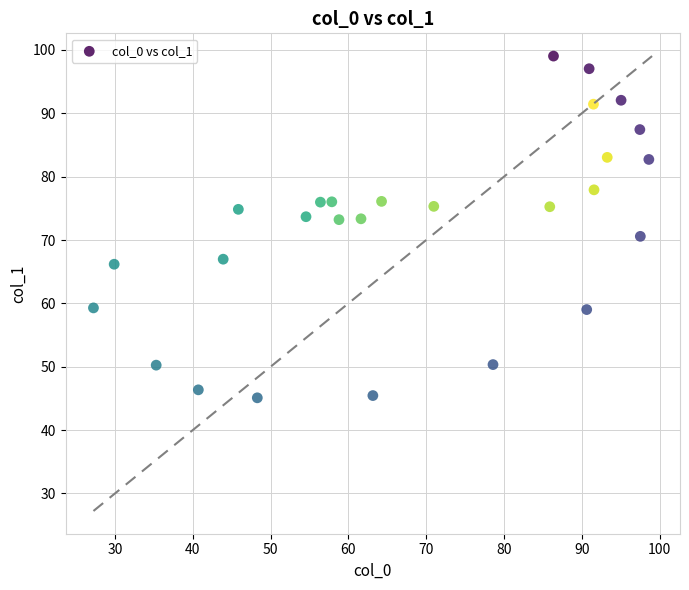

What is the range of Y values (max minus min)?

53.9